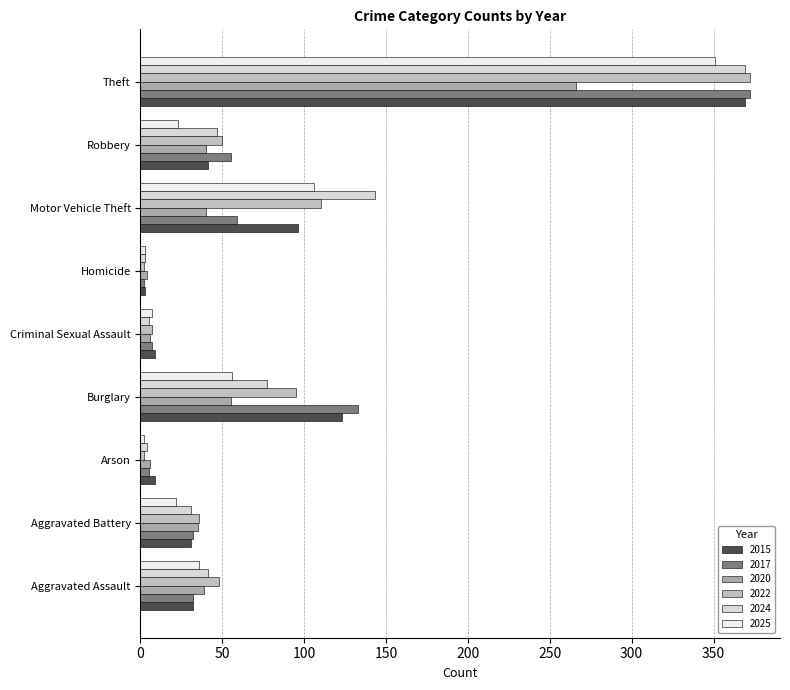

What is the sum of all 2017 values?

697